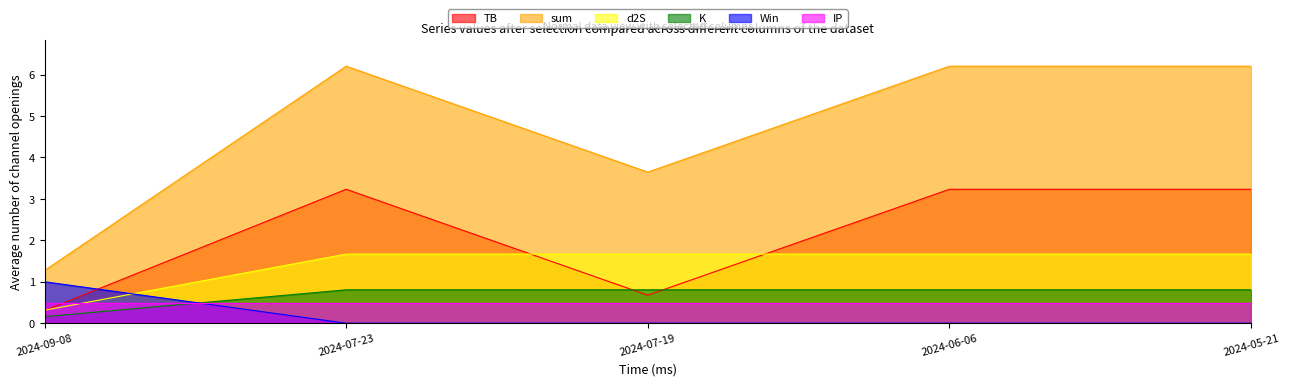

Which has a higher value, 2024-07-19 or 2024-09-08?

2024-07-19